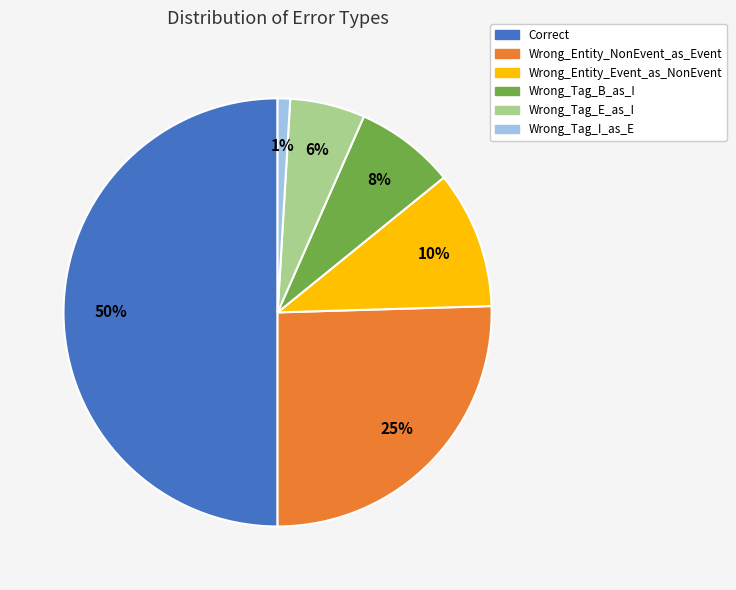

Does Wrong_Tag_E_as_I account for over 50% of the chart?

No